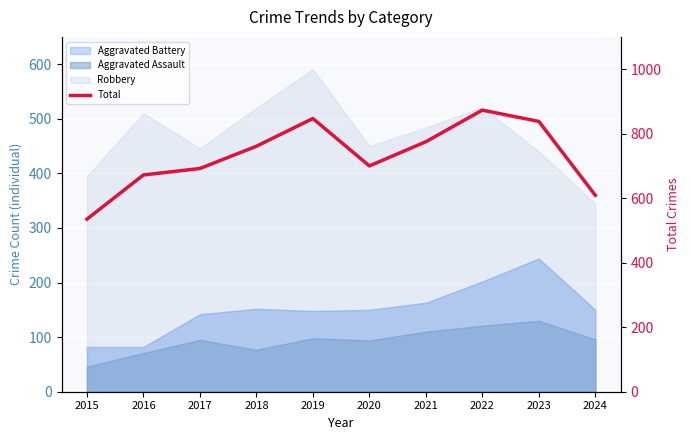

Reading left to right, what are all the values shown in this chart?

2015=535	2016=672	2017=692	2018=761	2019=847	2020=700	2021=775	2022=873	2023=838	2024=609